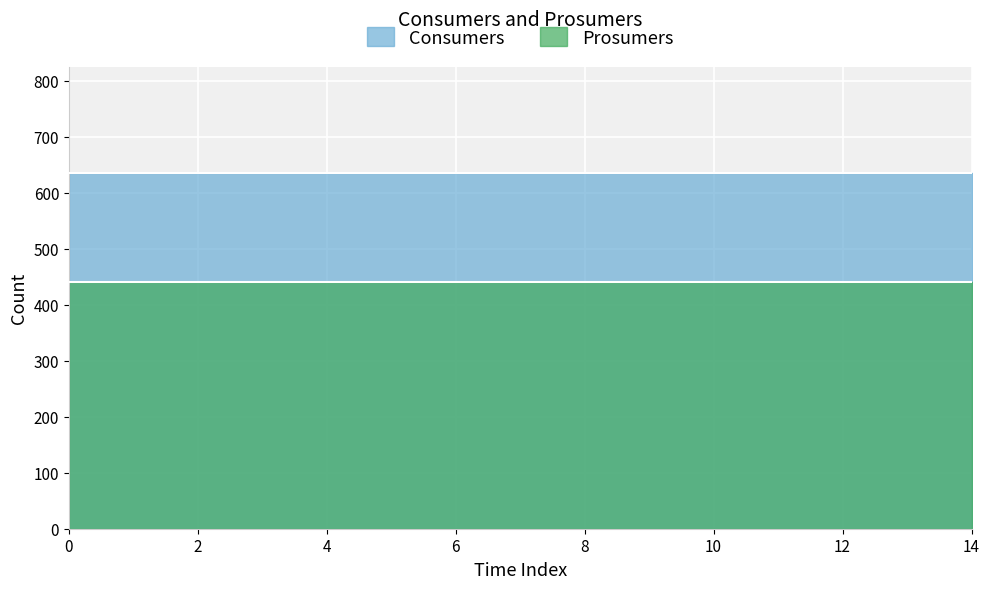

Which has a higher value, 10 or 5?

10